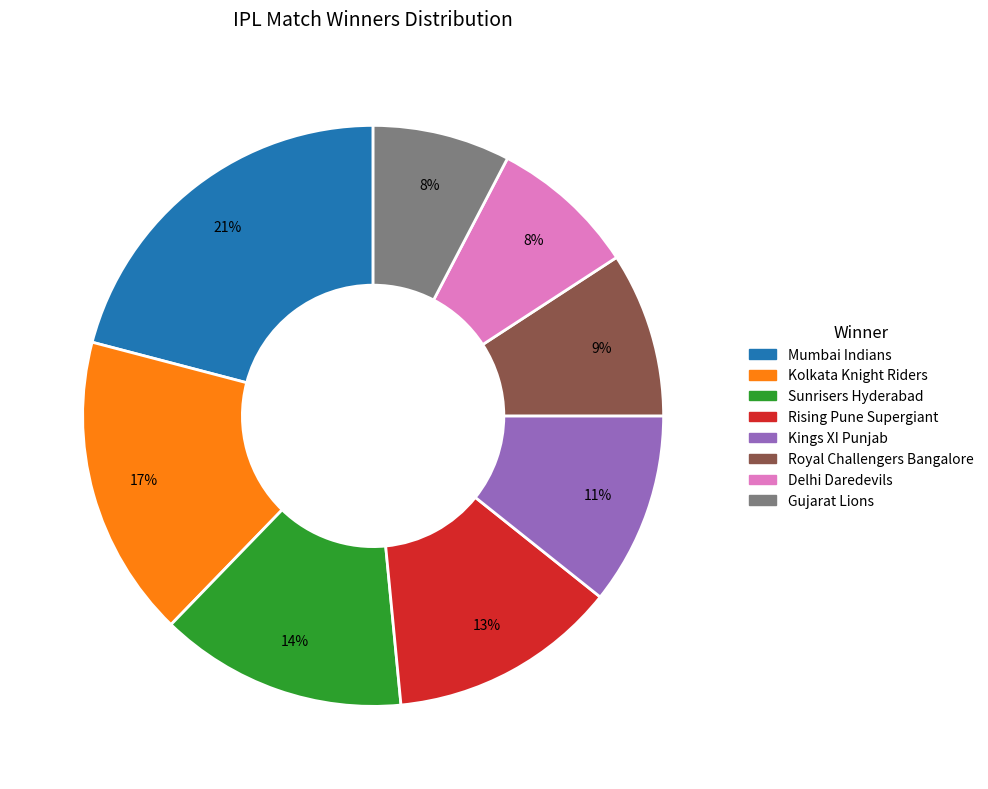

Which category has the biggest portion of the pie?

Mumbai Indians